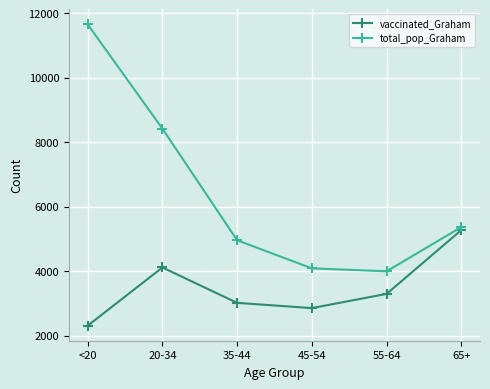

What is the difference between the total_pop_Graham values at 55-64 and 20-34?

4425